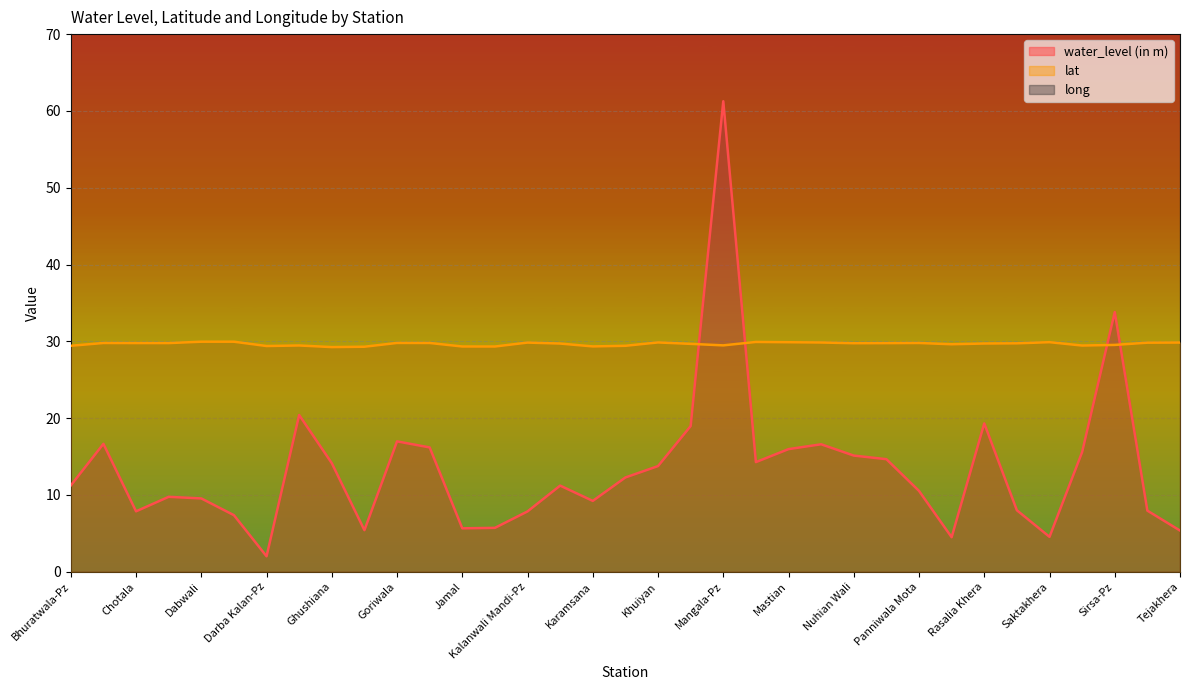

Where does the water_level (in m) series first go above 11?

Bhuratwala-Pz